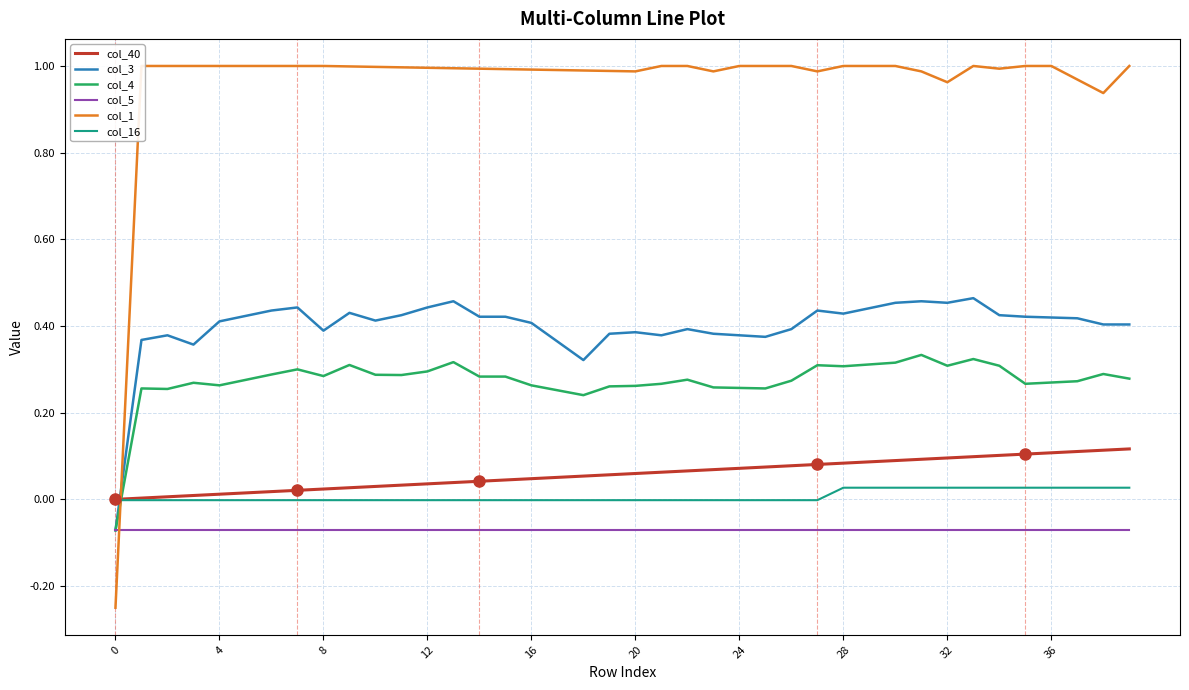

What is the sum of all col_5 values?

-2.9